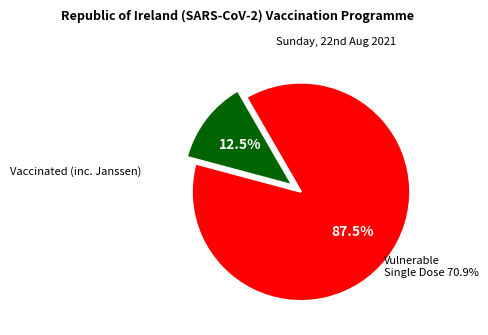

Is there a majority slice in this chart?

Yes